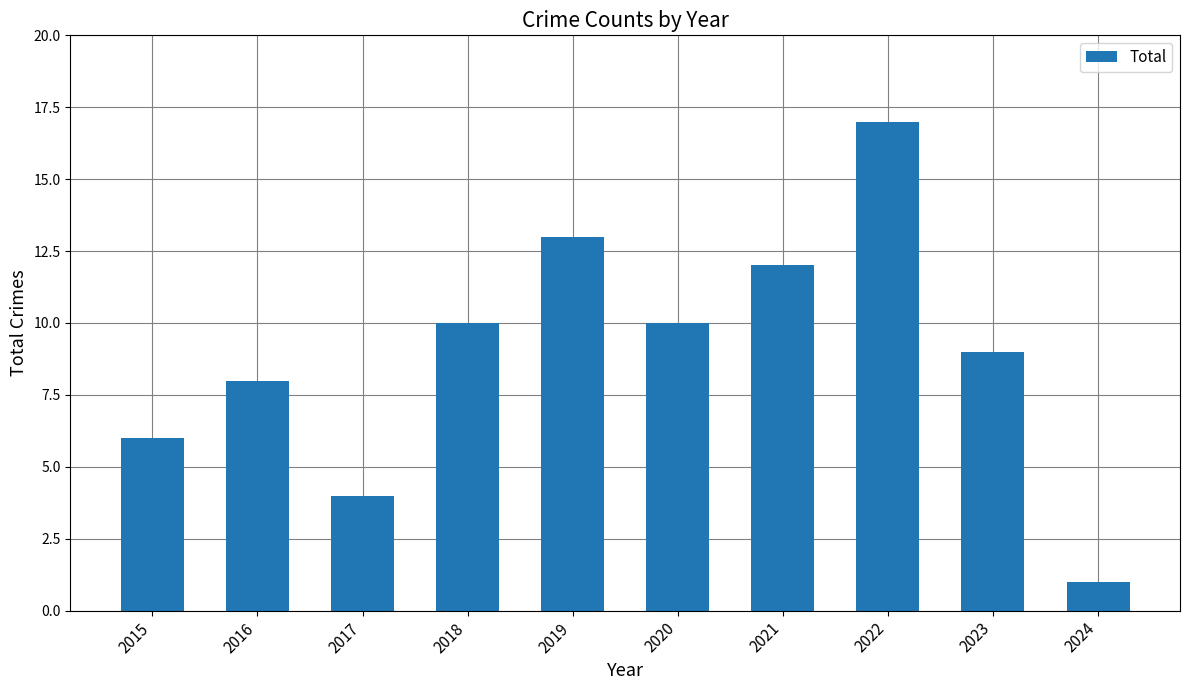

True or false: the data shows 6 at 2015.

True